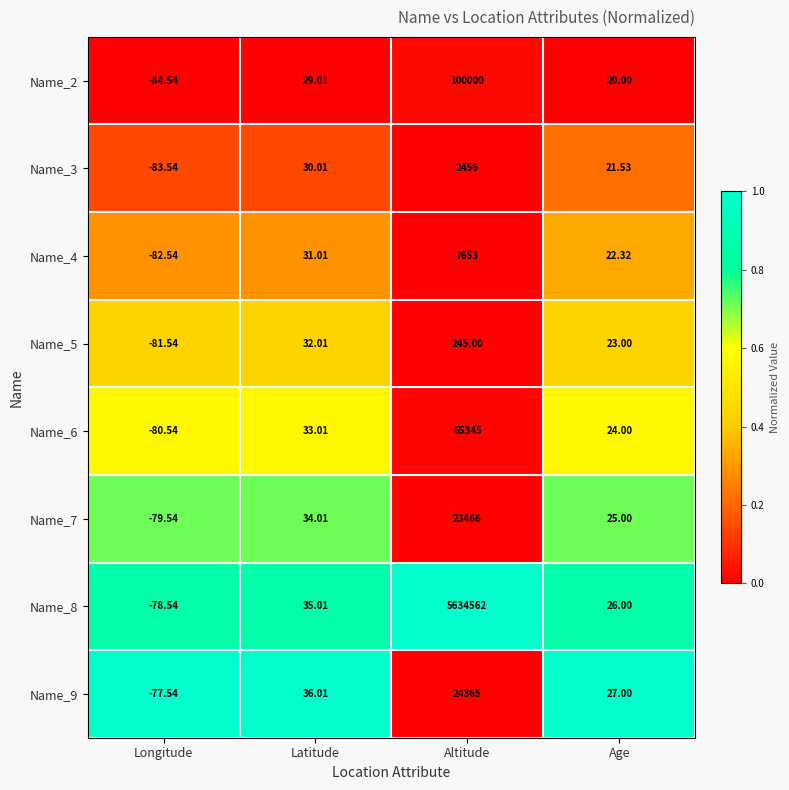

Is the value of Name_2 at Age greater than the value of Name_7 at Altitude?

No